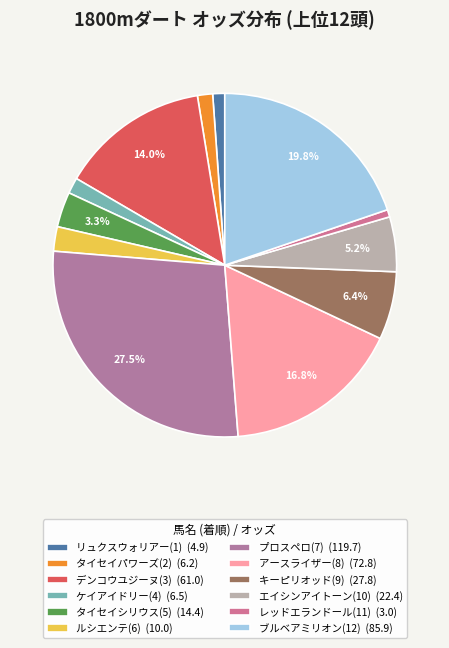

To the nearest percent, what portion does タイセイシリウス(5) represent?

3%